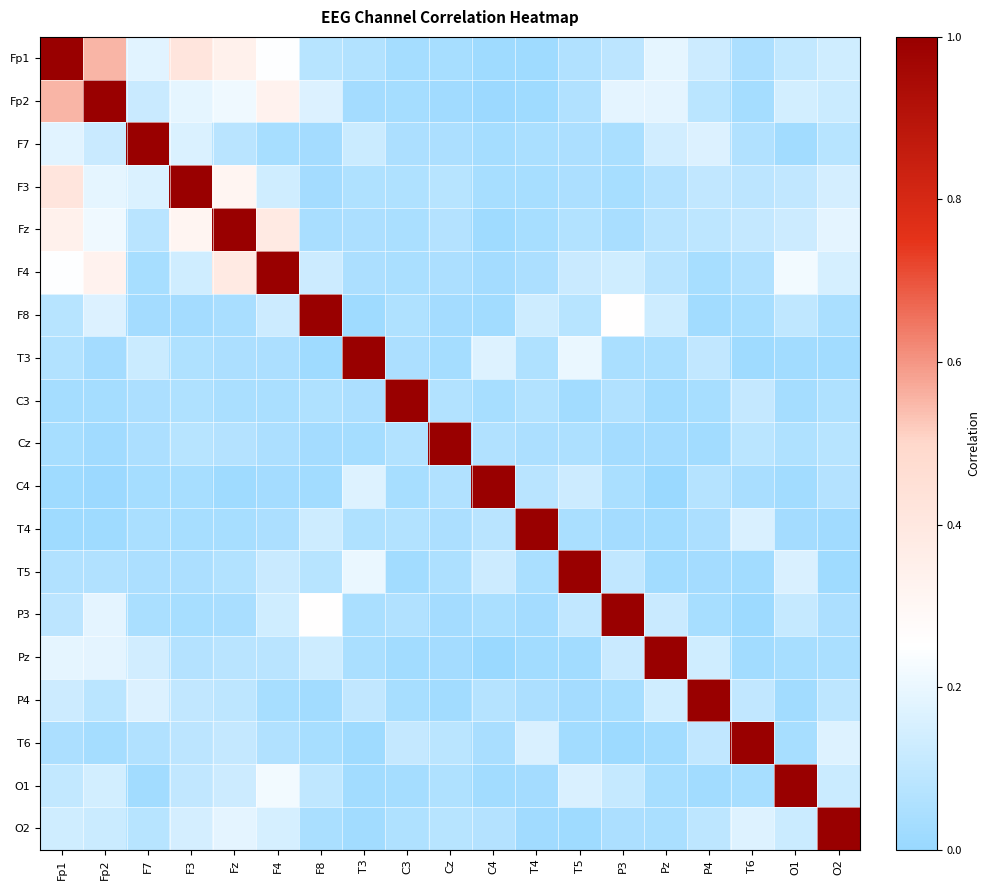

Which has a higher value, C3 or C4?

C3